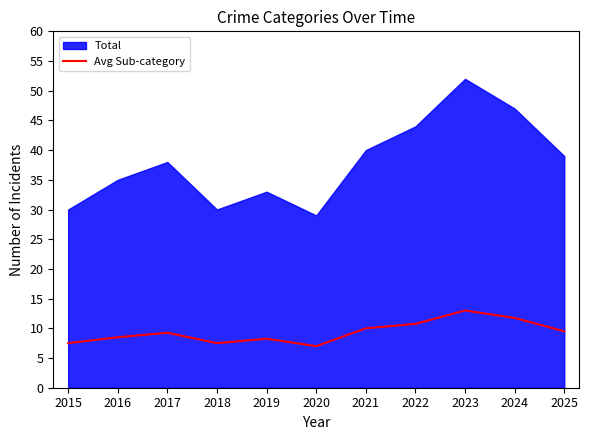

Where is the first local minimum?

2018